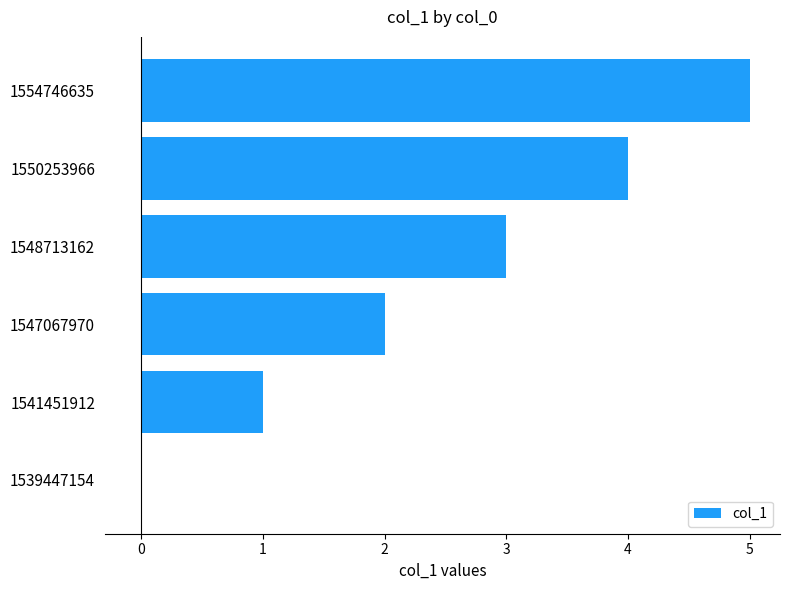

What is the approximate value at 1550253966?

4